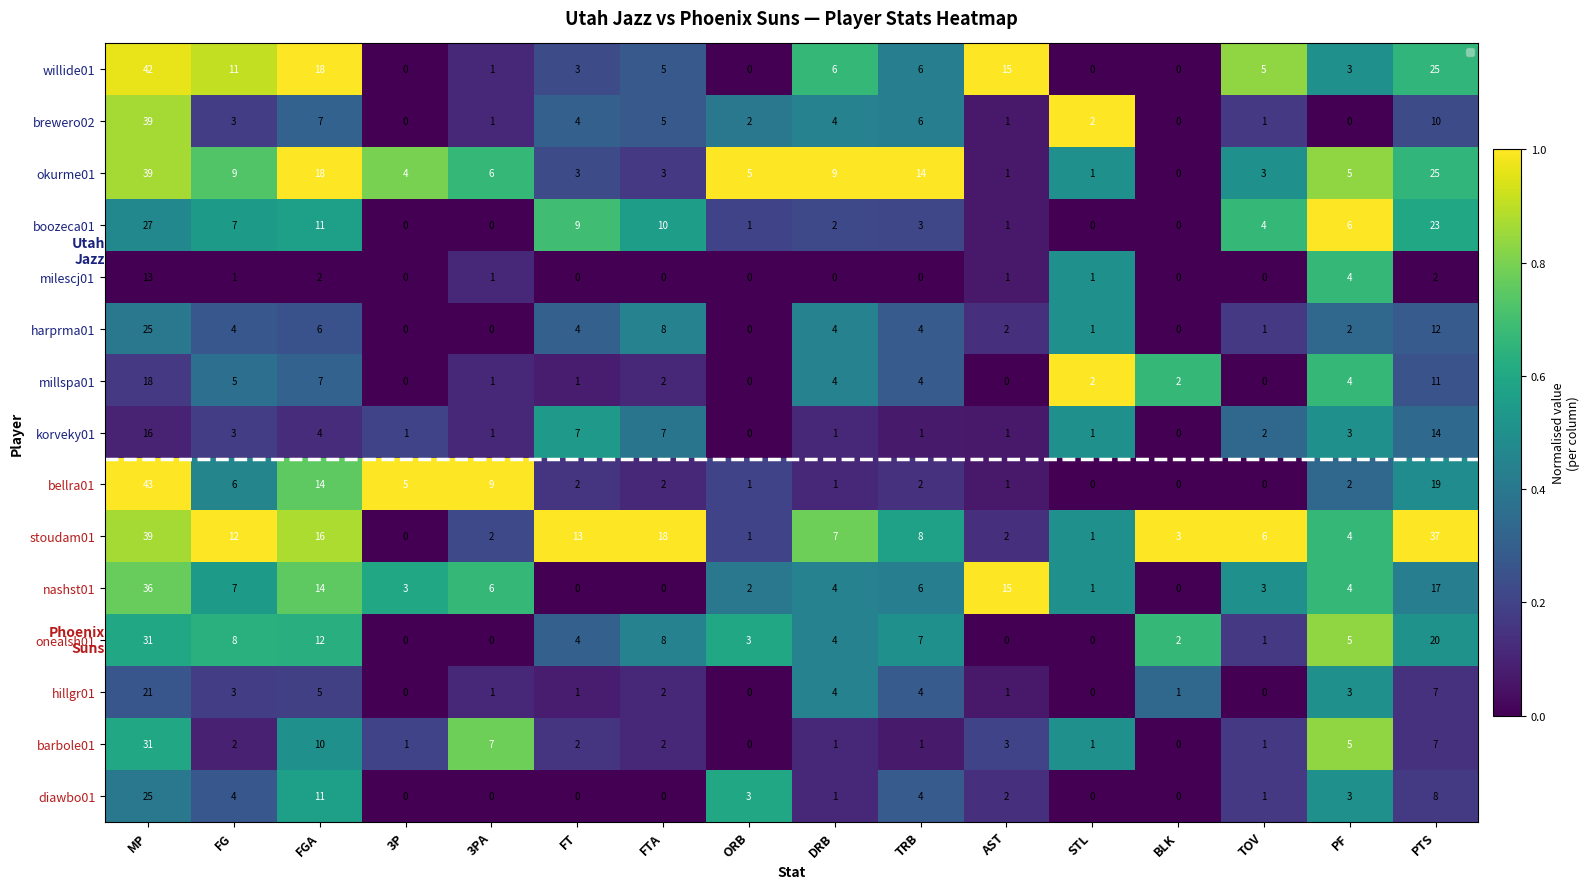

Read the harprma01 value at TRB.

0.3